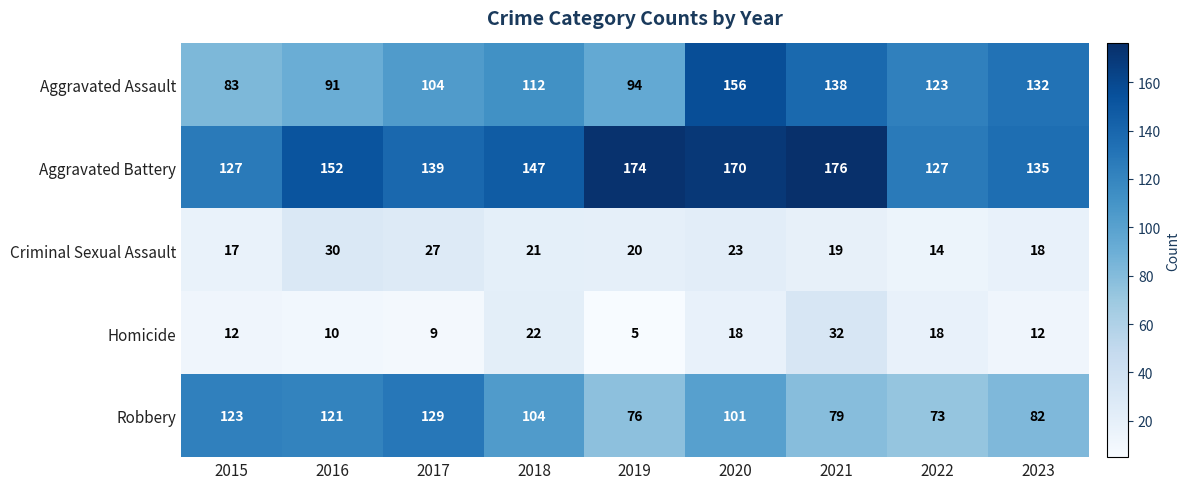

What is the difference between the maximum and minimum values in the Robbery series?

56